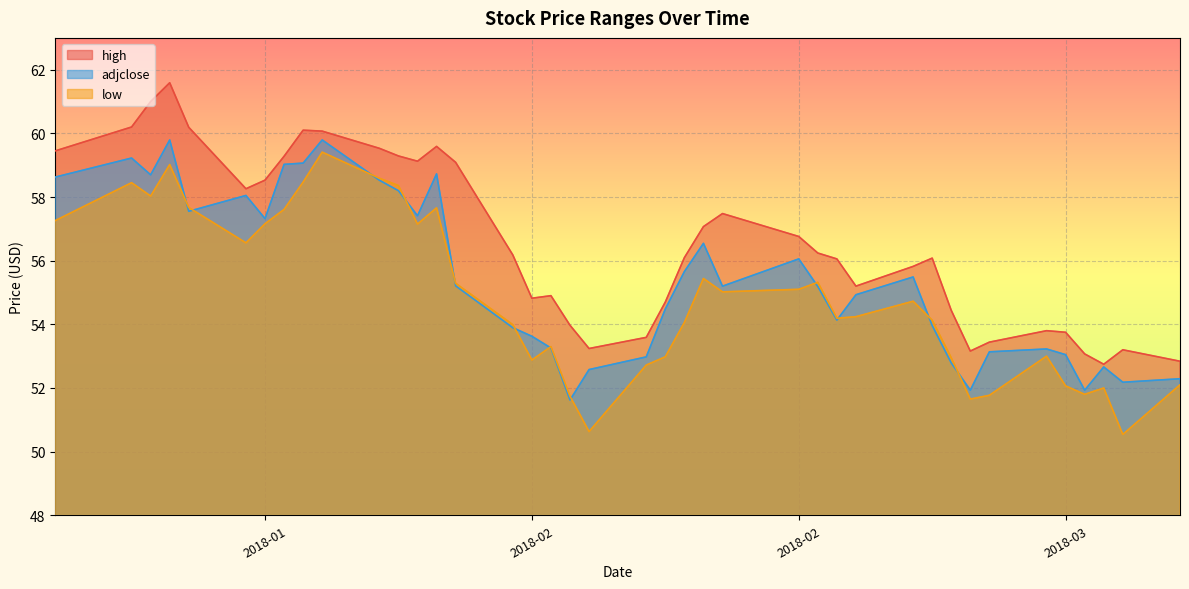

How many data points in high are above 56?

23